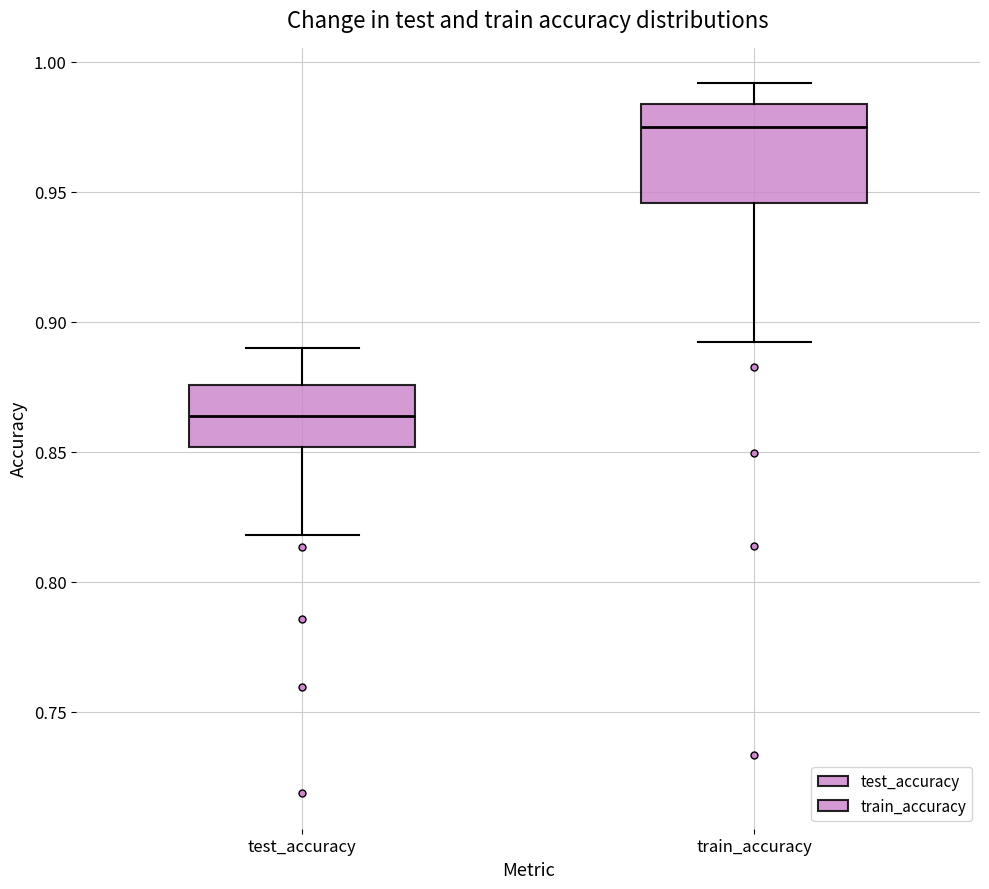

Which box has the highest median line?

train_accuracy